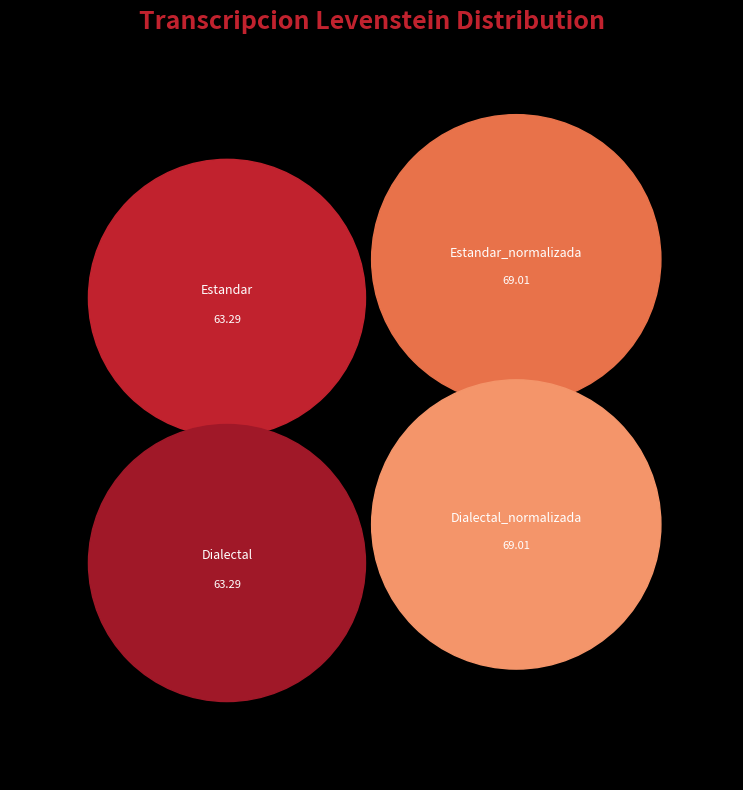

Is it true that Dialectal is 24% of the pie?

True